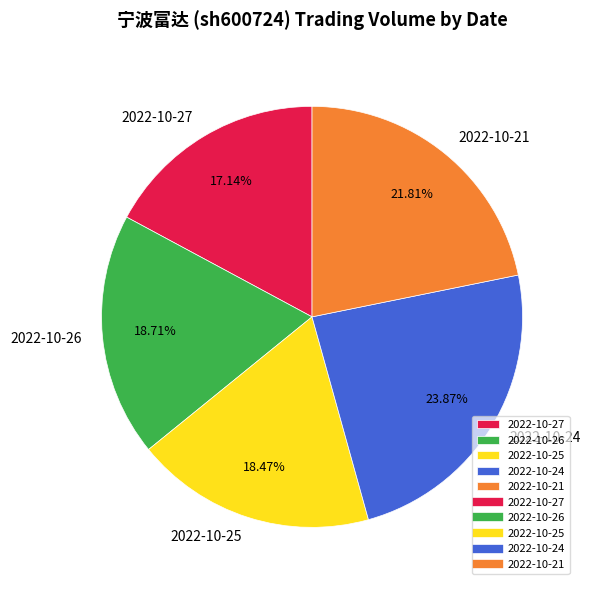

Is it true that 2022-10-27 is 25% of the pie?

False